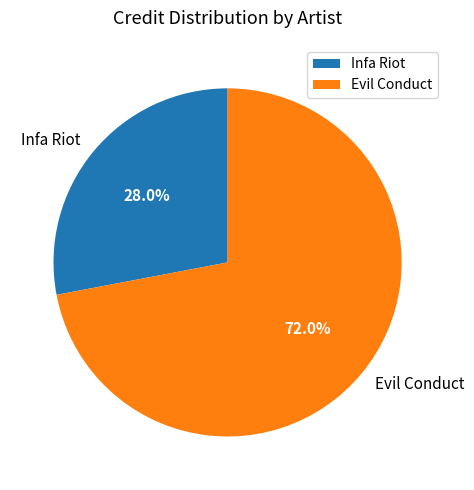

Does any single category account for the majority?

Yes